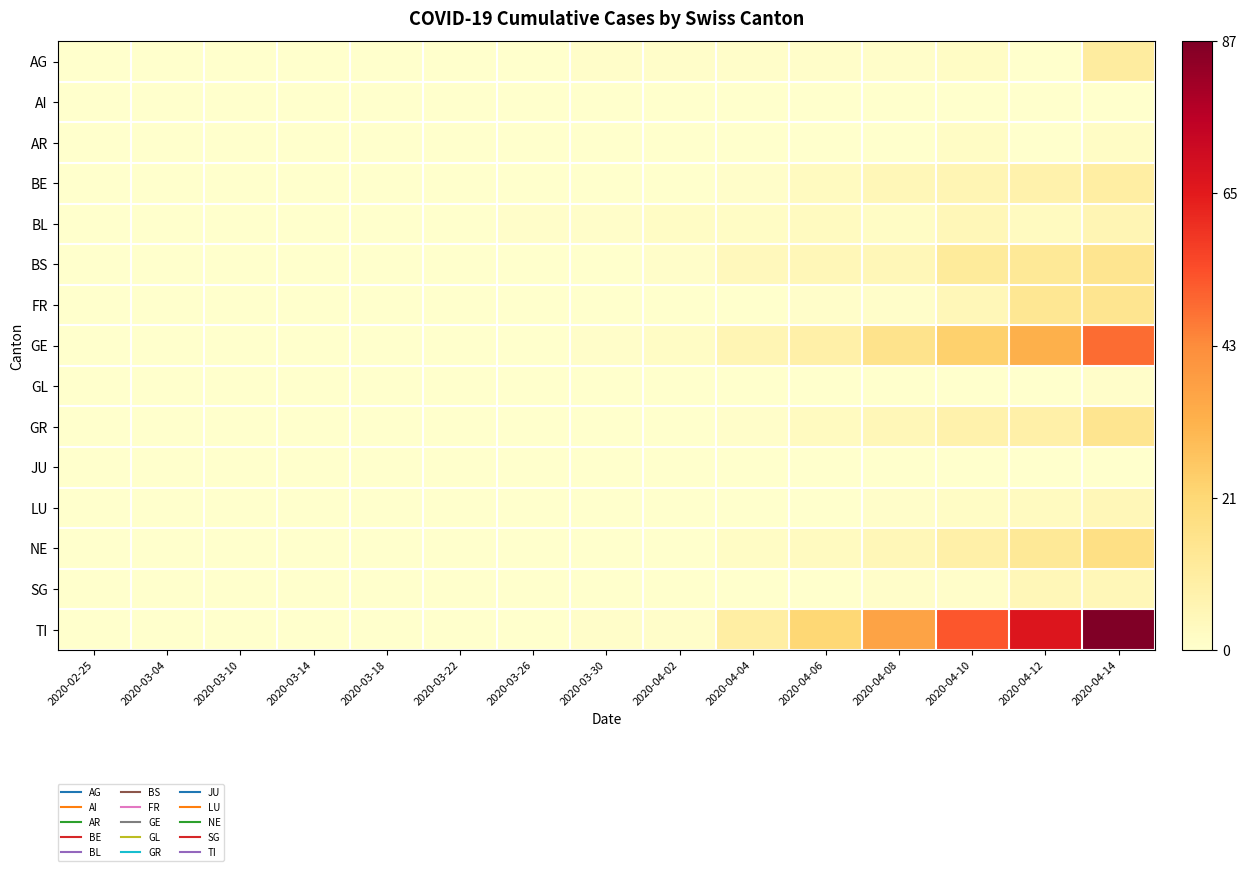

Reading left to right, list all the values displayed in this chart.

AG: 2020-02-25=0	2020-03-04=0	2020-03-10=0	2020-03-14=0	2020-03-18=0	2020-03-22=0	2020-03-26=0	2020-03-30=1	2020-04-02=1	2020-04-04=1	2020-04-06=1	2020-04-08=1	2020-04-10=2	2020-04-12=0	2020-04-14=11
AI: 2020-02-25=0	2020-03-04=0	2020-03-10=0	2020-03-14=0	2020-03-18=0	2020-03-22=0	2020-03-26=0	2020-03-30=0	2020-04-02=0	2020-04-04=0	2020-04-06=0	2020-04-08=0	2020-04-10=0	2020-04-12=0	2020-04-14=0
AR: 2020-02-25=0	2020-03-04=0	2020-03-10=0	2020-03-14=0	2020-03-18=0	2020-03-22=0	2020-03-26=0	2020-03-30=0	2020-04-02=0	2020-04-04=0	2020-04-06=0	2020-04-08=0	2020-04-10=2	2020-04-12=0	2020-04-14=2
BE: 2020-02-25=0	2020-03-04=0	2020-03-10=0	2020-03-14=0	2020-03-18=0	2020-03-22=0	2020-03-26=0	2020-03-30=0	2020-04-02=0	2020-04-04=1	2020-04-06=3	2020-04-08=5	2020-04-10=6	2020-04-12=8	2020-04-14=10
BL: 2020-02-25=0	2020-03-04=0	2020-03-10=0	2020-03-14=0	2020-03-18=0	2020-03-22=0	2020-03-26=1	2020-03-30=1	2020-04-02=2	2020-04-04=2	2020-04-06=3	2020-04-08=2	2020-04-10=5	2020-04-12=3	2020-04-14=6
BS: 2020-02-25=0	2020-03-04=0	2020-03-10=0	2020-03-14=0	2020-03-18=0	2020-03-22=0	2020-03-26=0	2020-03-30=0	2020-04-02=1	2020-04-04=4	2020-04-06=5	2020-04-08=5	2020-04-10=12	2020-04-12=13	2020-04-14=15
FR: 2020-02-25=0	2020-03-04=0	2020-03-10=0	2020-03-14=0	2020-03-18=0	2020-03-22=0	2020-03-26=0	2020-03-30=0	2020-04-02=0	2020-04-04=0	2020-04-06=1	2020-04-08=1	2020-04-10=5	2020-04-12=14	2020-04-14=15
GE: 2020-02-25=0	2020-03-04=0	2020-03-10=0	2020-03-14=0	2020-03-18=0	2020-03-22=0	2020-03-26=0	2020-03-30=1	2020-04-02=2	2020-04-04=6	2020-04-06=9	2020-04-08=16	2020-04-10=24	2020-04-12=33	2020-04-14=49
GL: 2020-02-25=0	2020-03-04=0	2020-03-10=0	2020-03-14=0	2020-03-18=0	2020-03-22=0	2020-03-26=0	2020-03-30=0	2020-04-02=0	2020-04-04=0	2020-04-06=0	2020-04-08=0	2020-04-10=0	2020-04-12=0	2020-04-14=1
GR: 2020-02-25=0	2020-03-04=0	2020-03-10=0	2020-03-14=0	2020-03-18=0	2020-03-22=0	2020-03-26=0	2020-03-30=0	2020-04-02=0	2020-04-04=1	2020-04-06=3	2020-04-08=5	2020-04-10=8	2020-04-12=9	2020-04-14=15
JU: 2020-02-25=0	2020-03-04=0	2020-03-10=0	2020-03-14=0	2020-03-18=0	2020-03-22=0	2020-03-26=0	2020-03-30=0	2020-04-02=0	2020-04-04=0	2020-04-06=0	2020-04-08=0	2020-04-10=0	2020-04-12=0	2020-04-14=0
LU: 2020-02-25=0	2020-03-04=0	2020-03-10=0	2020-03-14=0	2020-03-18=0	2020-03-22=0	2020-03-26=0	2020-03-30=0	2020-04-02=0	2020-04-04=0	2020-04-06=0	2020-04-08=1	2020-04-10=2	2020-04-12=3	2020-04-14=5
NE: 2020-02-25=0	2020-03-04=0	2020-03-10=0	2020-03-14=0	2020-03-18=0	2020-03-22=0	2020-03-26=0	2020-03-30=0	2020-04-02=0	2020-04-04=2	2020-04-06=3	2020-04-08=5	2020-04-10=9	2020-04-12=13	2020-04-14=18
SG: 2020-02-25=0	2020-03-04=0	2020-03-10=0	2020-03-14=0	2020-03-18=0	2020-03-22=0	2020-03-26=0	2020-03-30=0	2020-04-02=0	2020-04-04=0	2020-04-06=0	2020-04-08=1	2020-04-10=1	2020-04-12=5	2020-04-14=5
TI: 2020-02-25=0	2020-03-04=0	2020-03-10=0	2020-03-14=0	2020-03-18=0	2020-03-22=0	2020-03-26=0	2020-03-30=1	2020-04-02=1	2020-04-04=10	2020-04-06=22	2020-04-08=37	2020-04-10=53	2020-04-12=67	2020-04-14=87